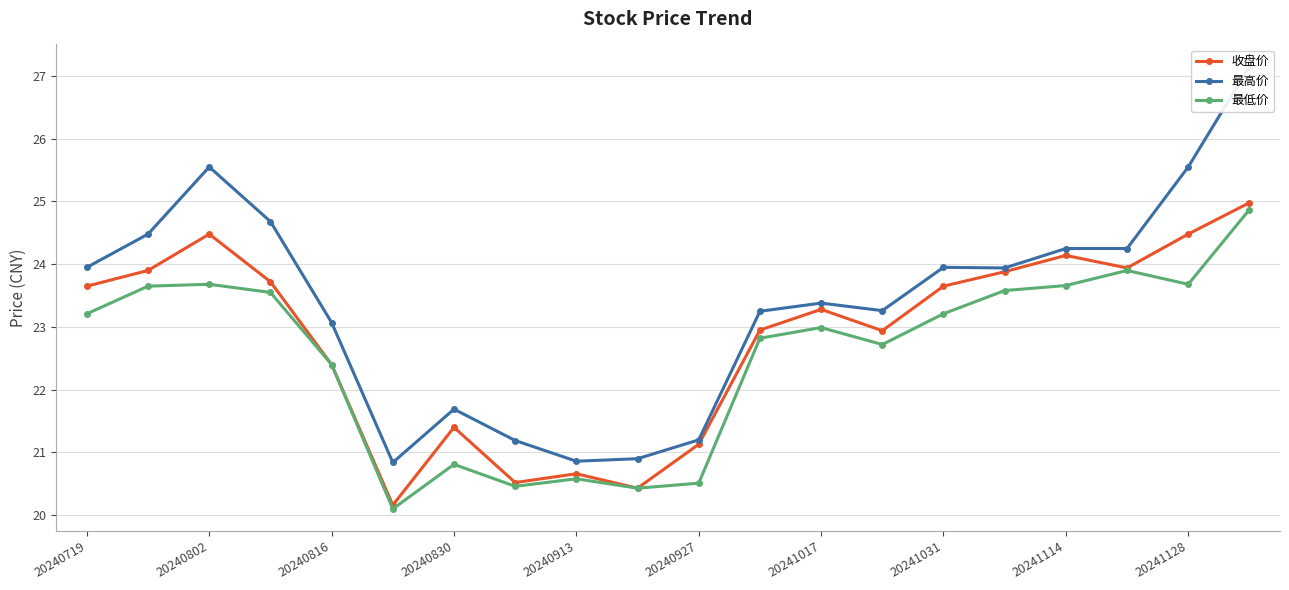

In 最高价, how many points are lower than both neighbors (excluding endpoints)?

4